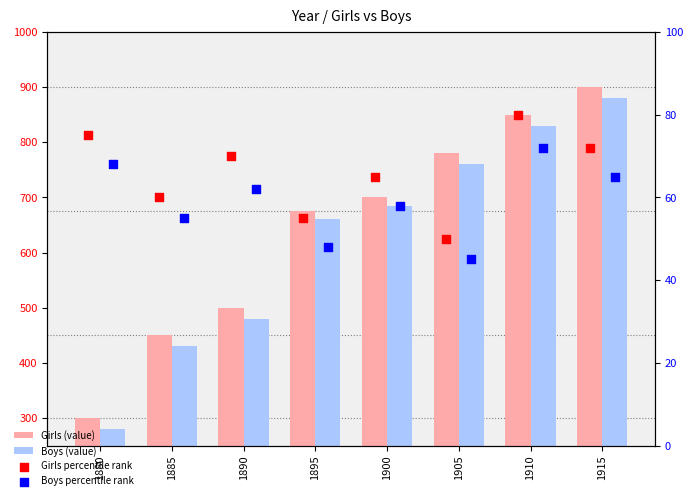

Which series reaches the maximum Y coordinate?

Girls (value)